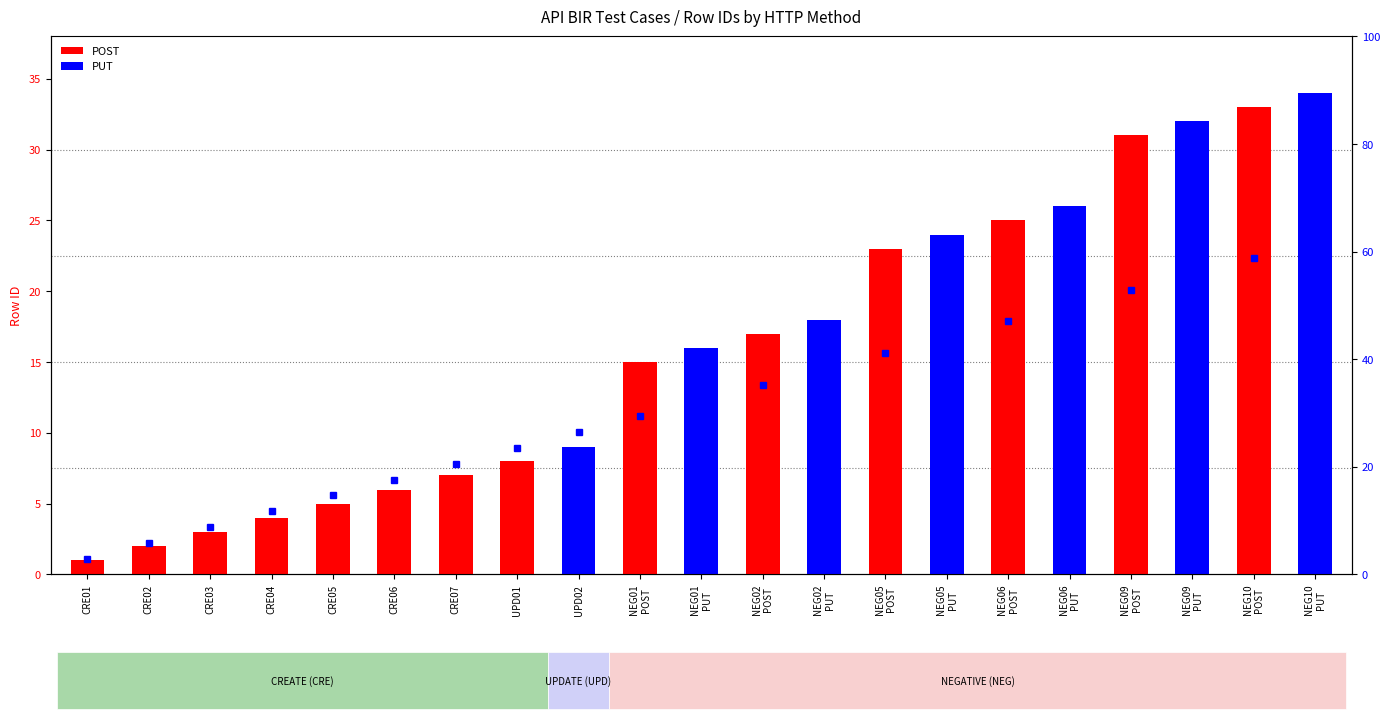

Reading left to right, what are all the values shown in this chart?

POST: CRE01=1.0	CRE02=2.0	CRE03=3.0	CRE04=4.0	CRE05=5.0	CRE06=6.0	CRE07=7.0	UPD01=8.0	UPD02=0.0	NEG01
POST=15.0	NEG01
PUT=0.0	NEG02
POST=17.0	NEG02
PUT=0.0	NEG05
POST=23.0	NEG05
PUT=0.0	NEG06
POST=25.0	NEG06
PUT=0.0	NEG09
POST=31.0	NEG09
PUT=0.0	NEG10
POST=33.0	NEG10
PUT=0.0
PUT: CRE01=0.0	CRE02=0.0	CRE03=0.0	CRE04=0.0	CRE05=0.0	CRE06=0.0	CRE07=0.0	UPD01=0.0	UPD02=9.0	NEG01
POST=0.0	NEG01
PUT=16.0	NEG02
POST=0.0	NEG02
PUT=18.0	NEG05
POST=0.0	NEG05
PUT=24.0	NEG06
POST=0.0	NEG06
PUT=26.0	NEG09
POST=0.0	NEG09
PUT=32.0	NEG10
POST=0.0	NEG10
PUT=34.0
percentile rank within the sample: CRE01=2.9	CRE02=5.9	CRE03=8.8	CRE04=11.8	CRE05=14.7	CRE06=17.6	CRE07=20.6	UPD01=23.5	UPD02=26.5	NEG01
POST=29.4	NEG01
PUT=32.4	NEG02
POST=35.3	NEG02
PUT=38.2	NEG05
POST=41.2	NEG05
PUT=44.1	NEG06
POST=47.1	NEG06
PUT=50.0	NEG09
POST=52.9	NEG09
PUT=55.9	NEG10
POST=58.8	NEG10
PUT=61.8